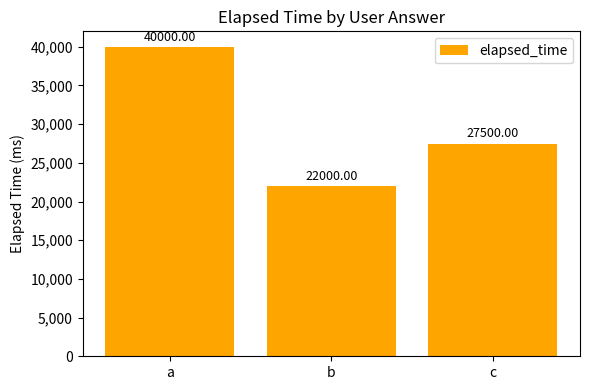

What is the sum of all values?

89500